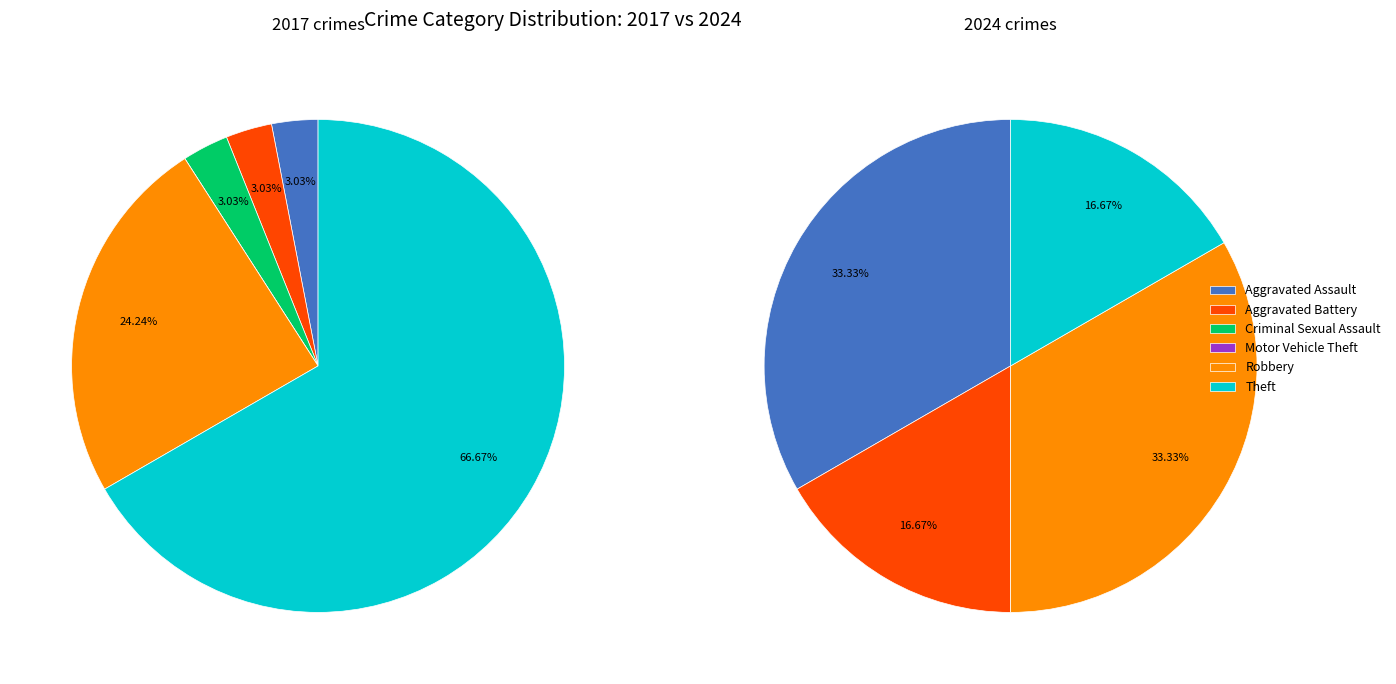

How many segments does this pie chart have?

6